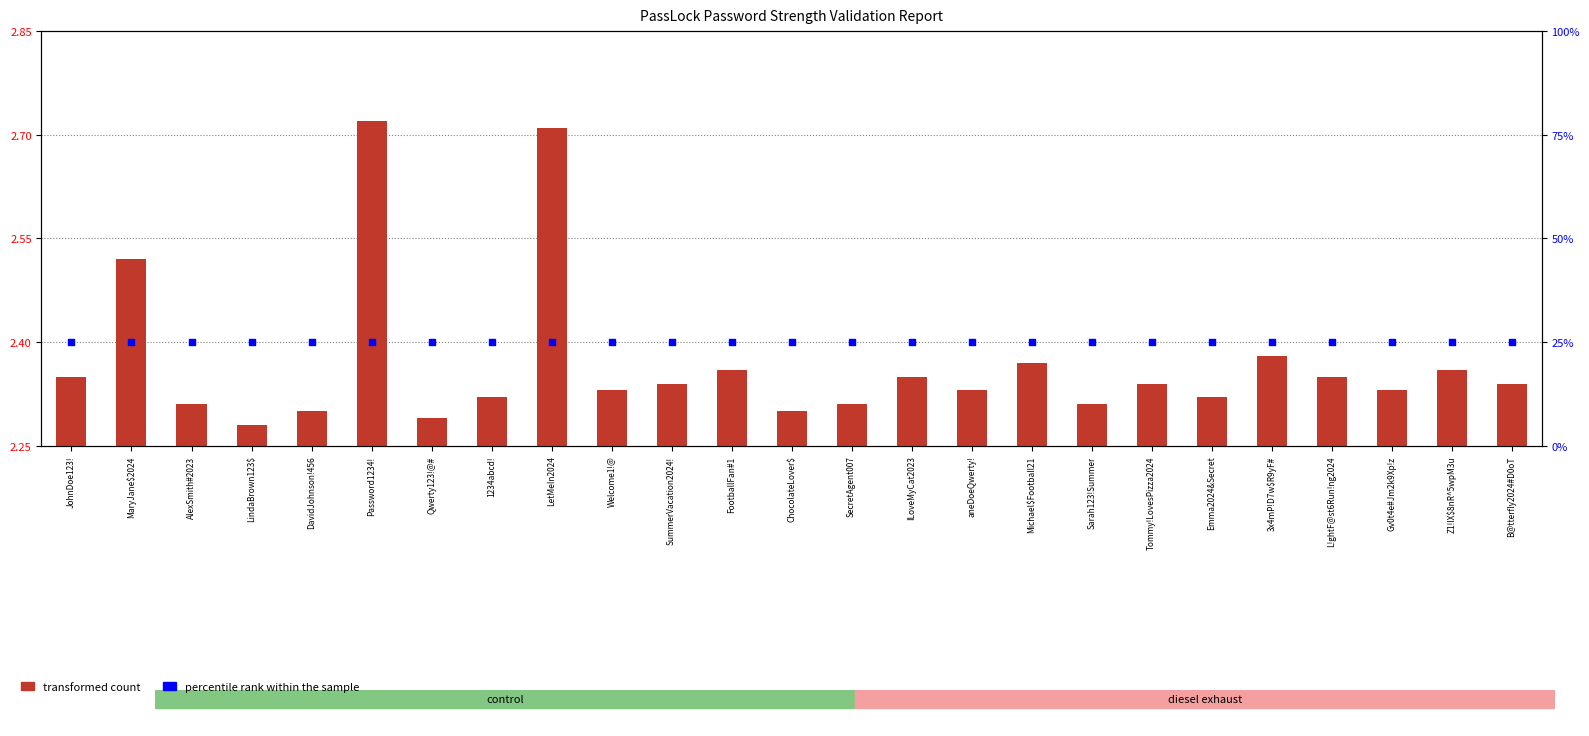

At which category is the sum across all series the highest?

Password1234!